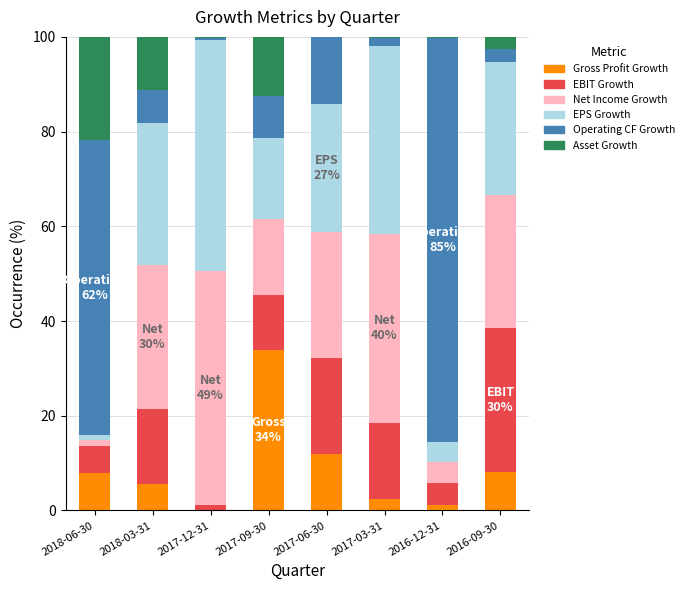

Is it true that Gross Profit Growth equals 7.9 at 2018-06-30?

True